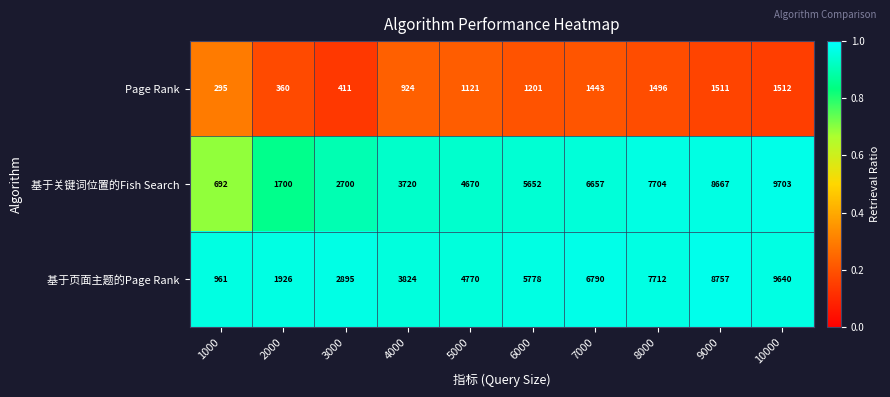

What is the sum of the Page Rank values at 6000 and 4000?

2125